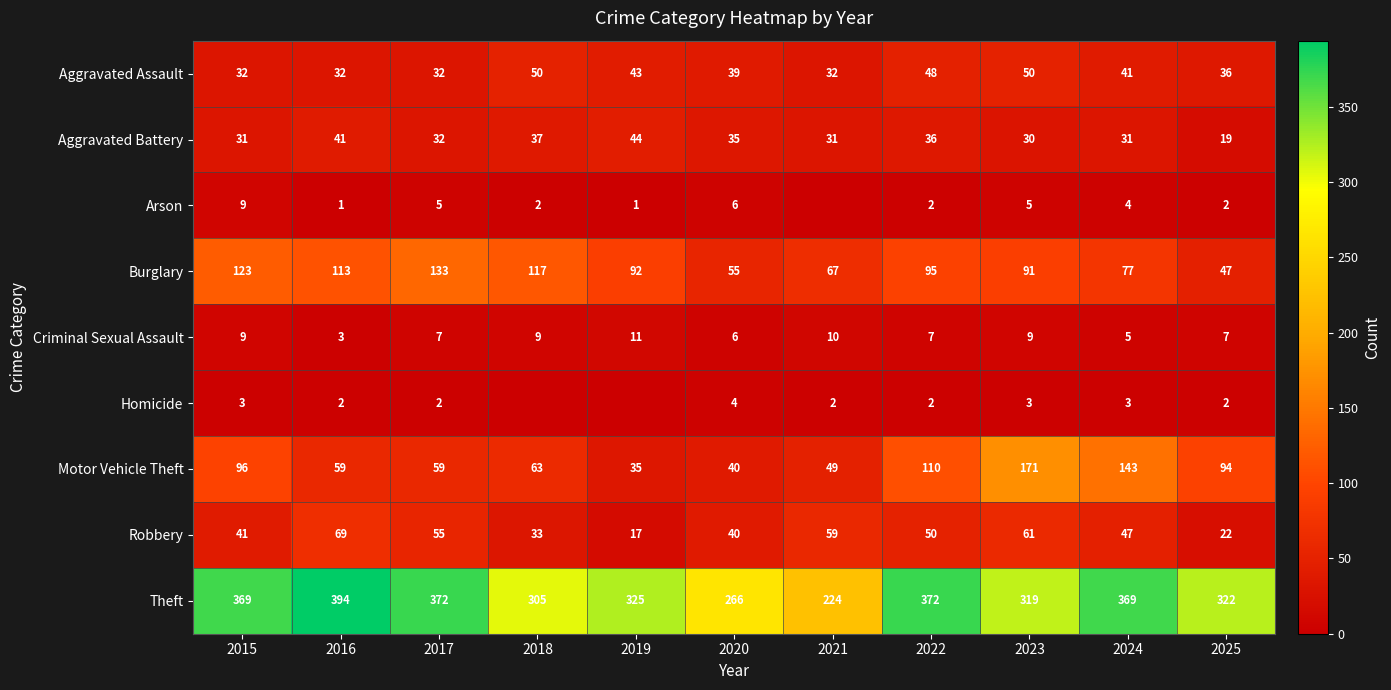

Is the value of Burglary at 2022 greater than the value of Theft at 2017?

No